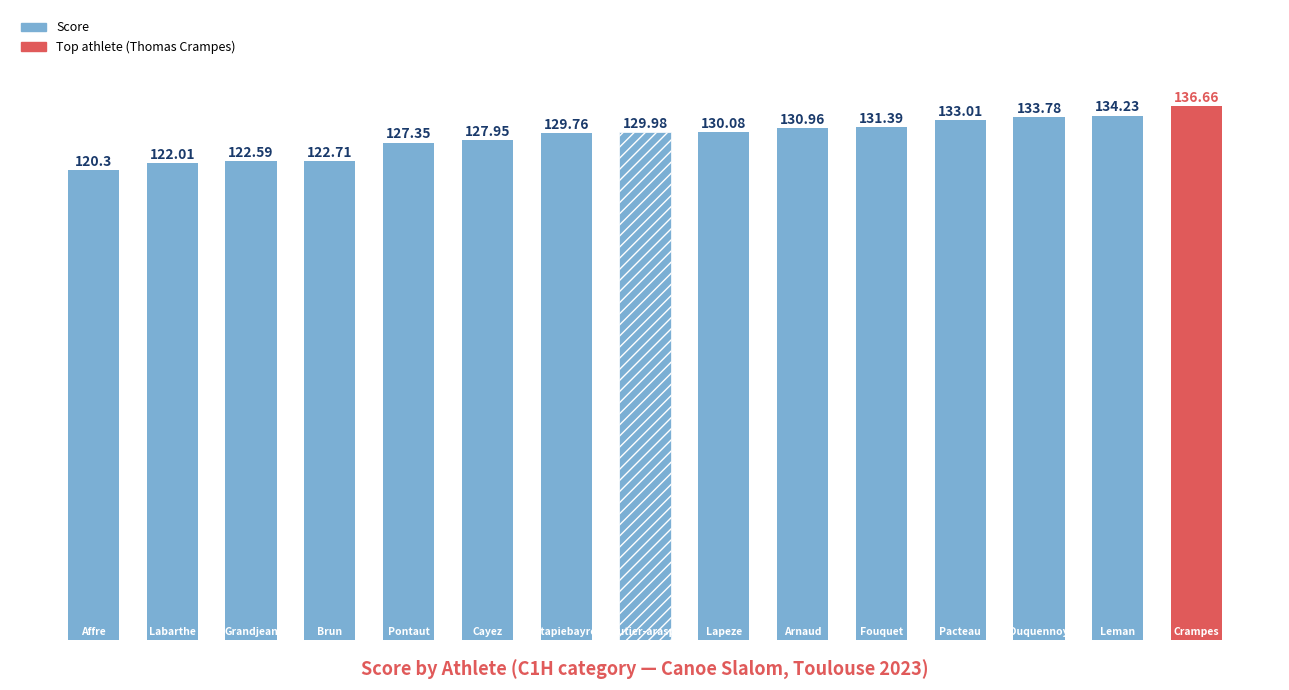

What is the average value?

128.9